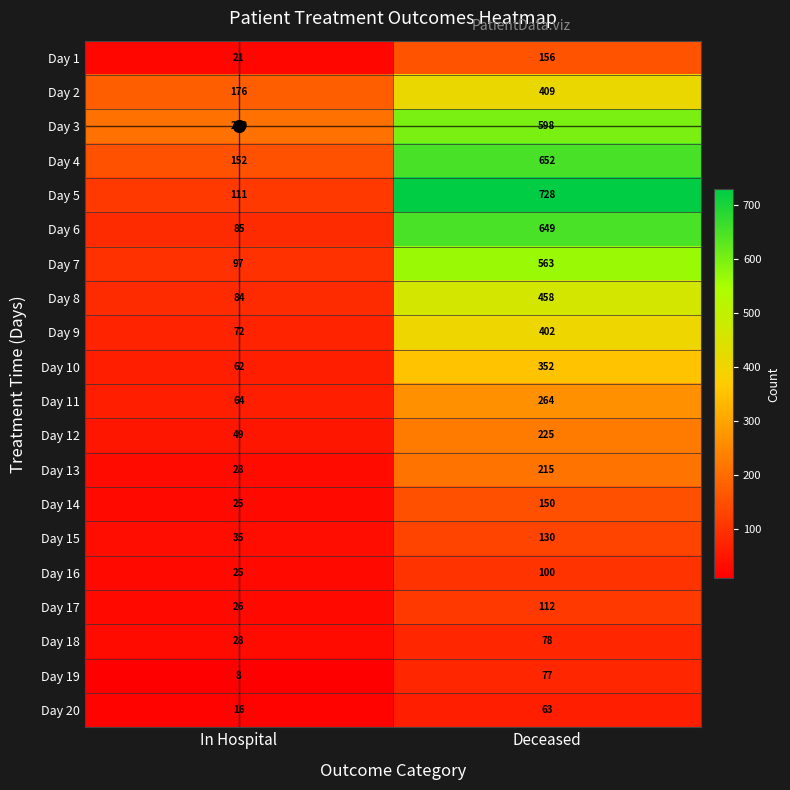

What is the sum of the Day 5 values at Deceased and In Hospital?

839